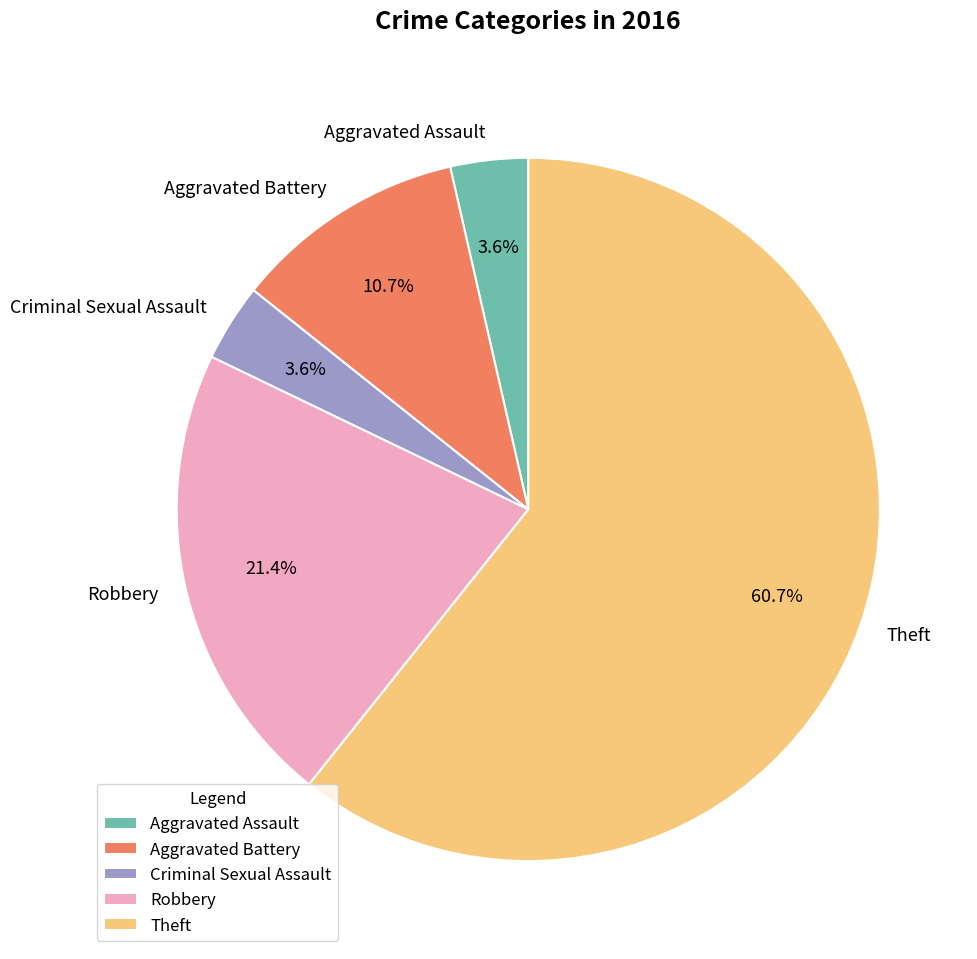

To the nearest percent, what is the difference between the Criminal Sexual Assault and Theft slice percentages?

57%